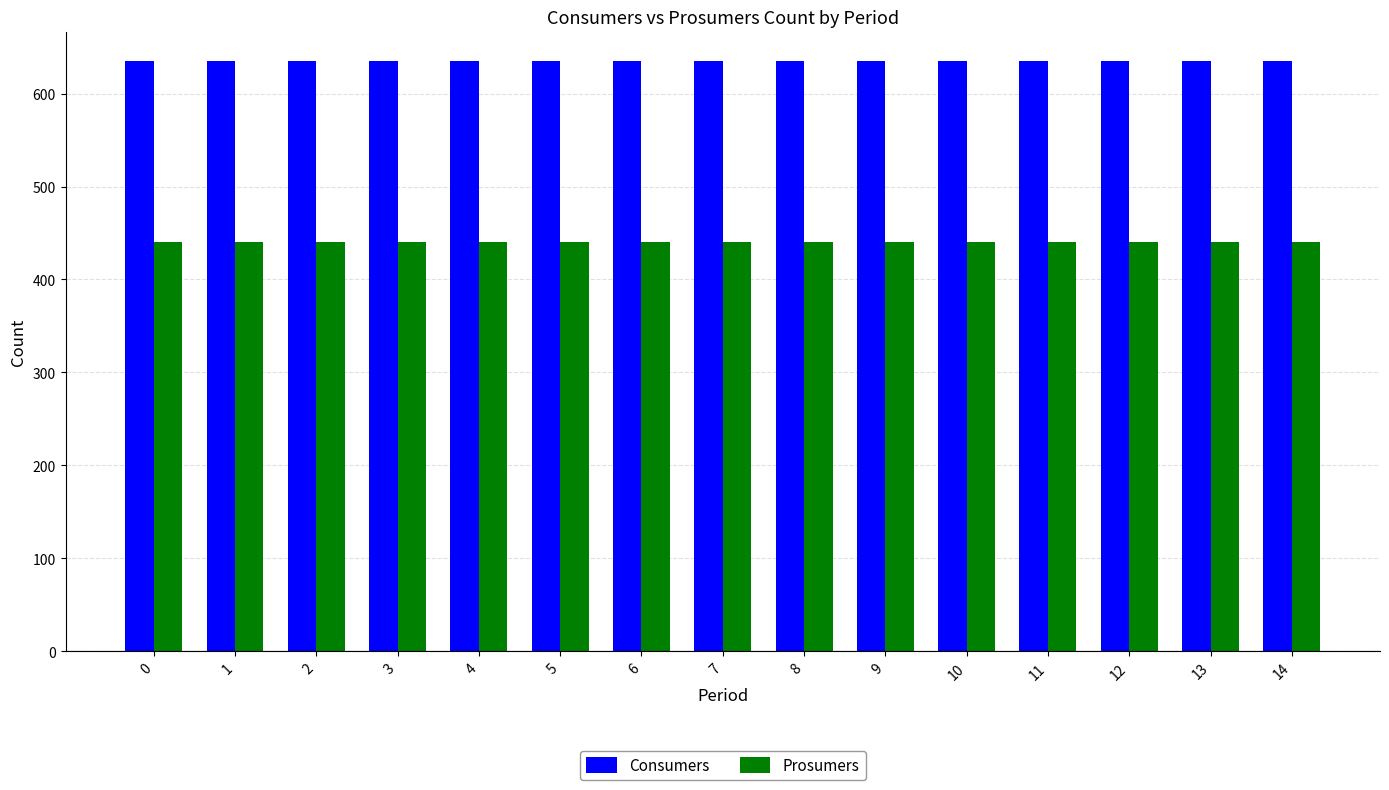

Reading right to left, extract all data points from this chart.

Consumers: 635	635	635	635	635	635	635	635	635	635	635	635	635	635	635
Prosumers: 440	440	440	440	440	440	440	440	440	440	440	440	440	440	440